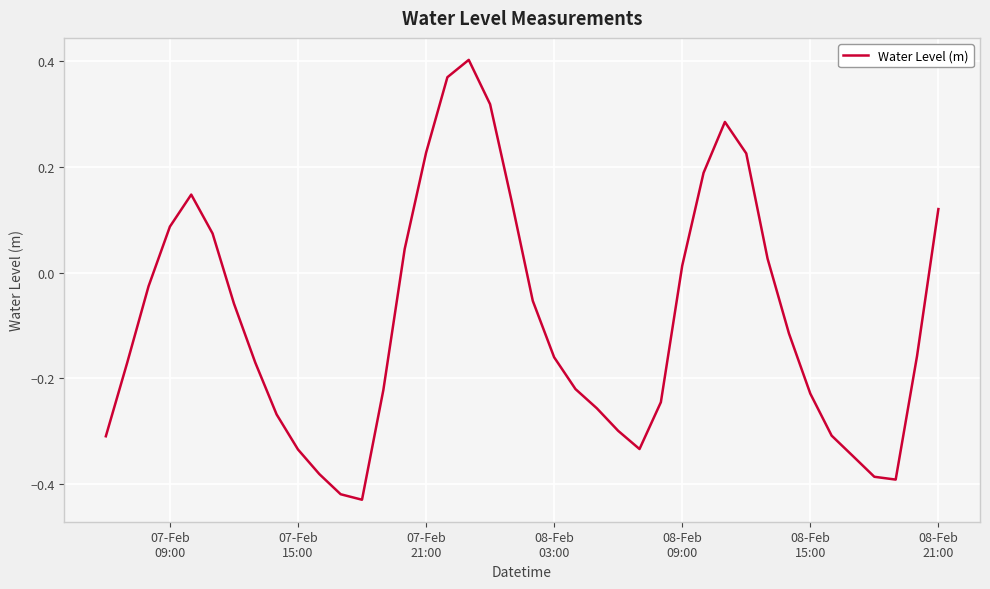

What is the difference between the maximum and minimum values?

0.8